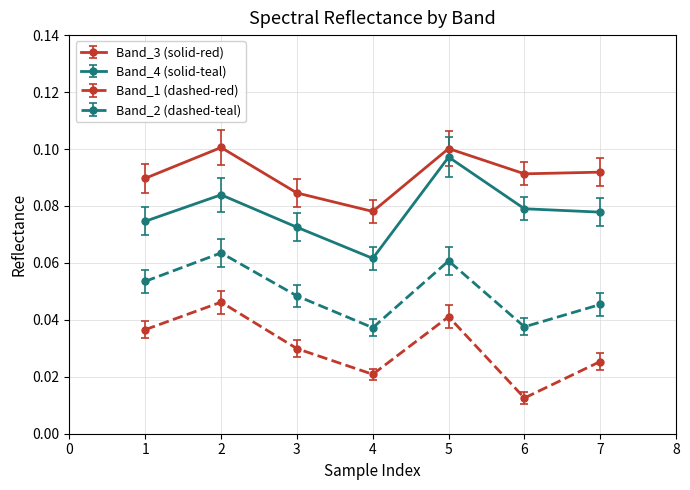

Where is the first local maximum for Band_2 (dashed-teal)?

2